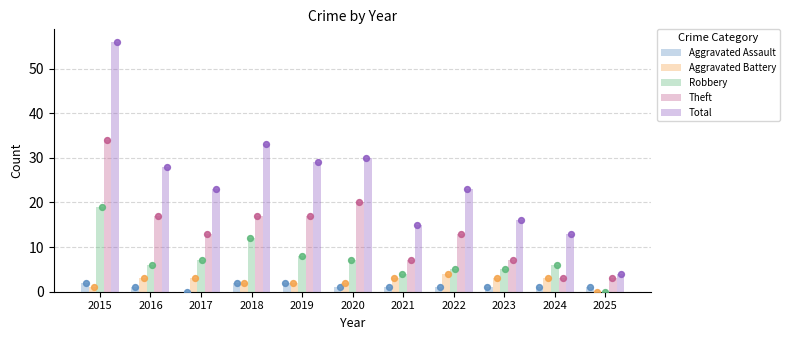

What is the total value across all series at 2024?

26